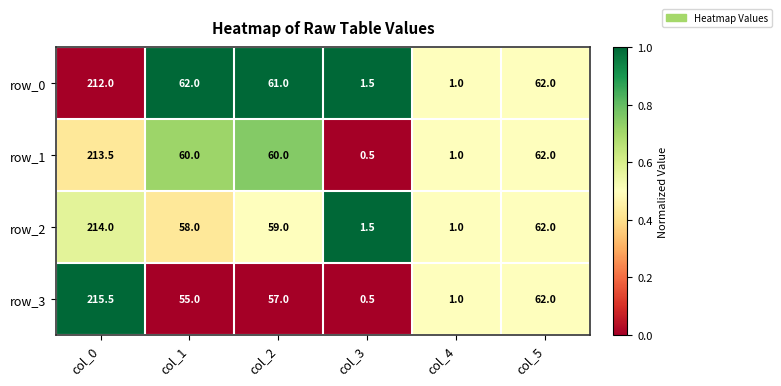

Which series has the largest range (max minus min)?

row_3